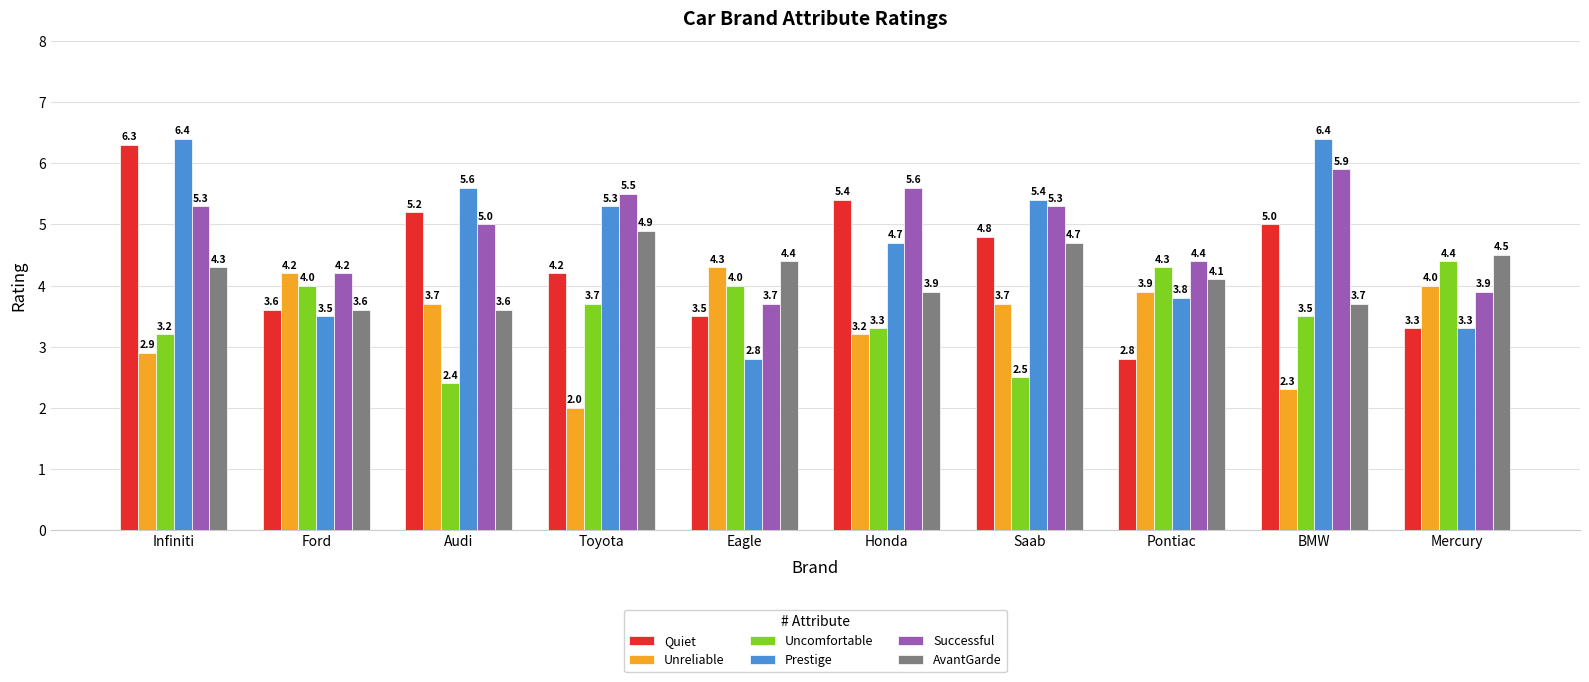

At which label does AvantGarde reach its peak?

Toyota